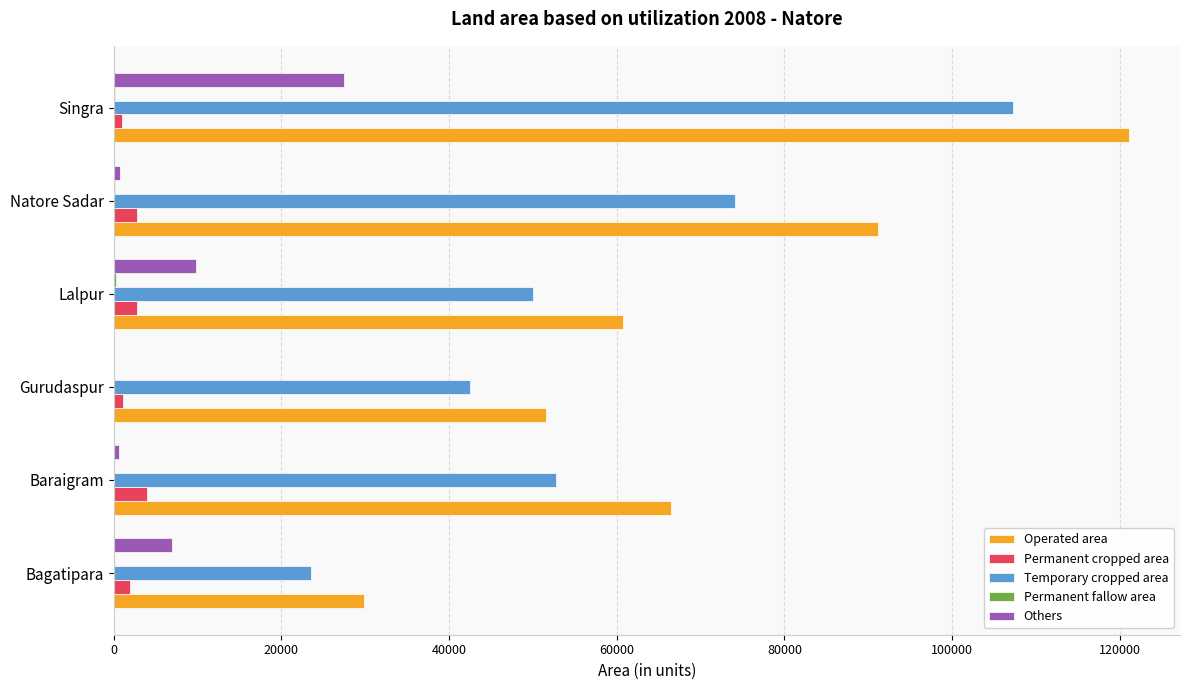

The Temporary cropped area series shows 72196 at Lalpur. True or false?

False